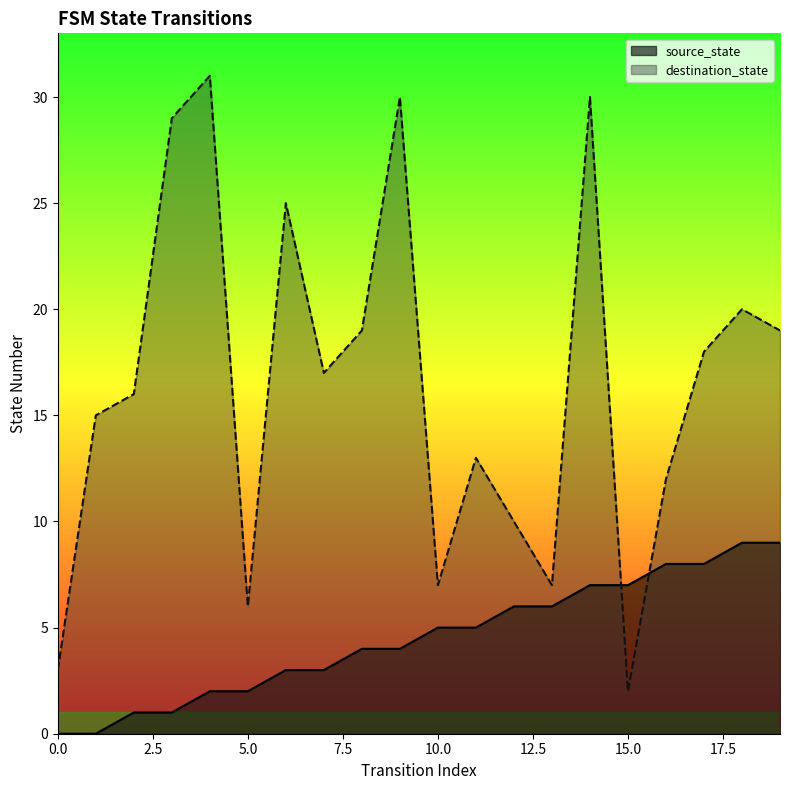

What are all the series names shown in the legend?

source_state, destination_state